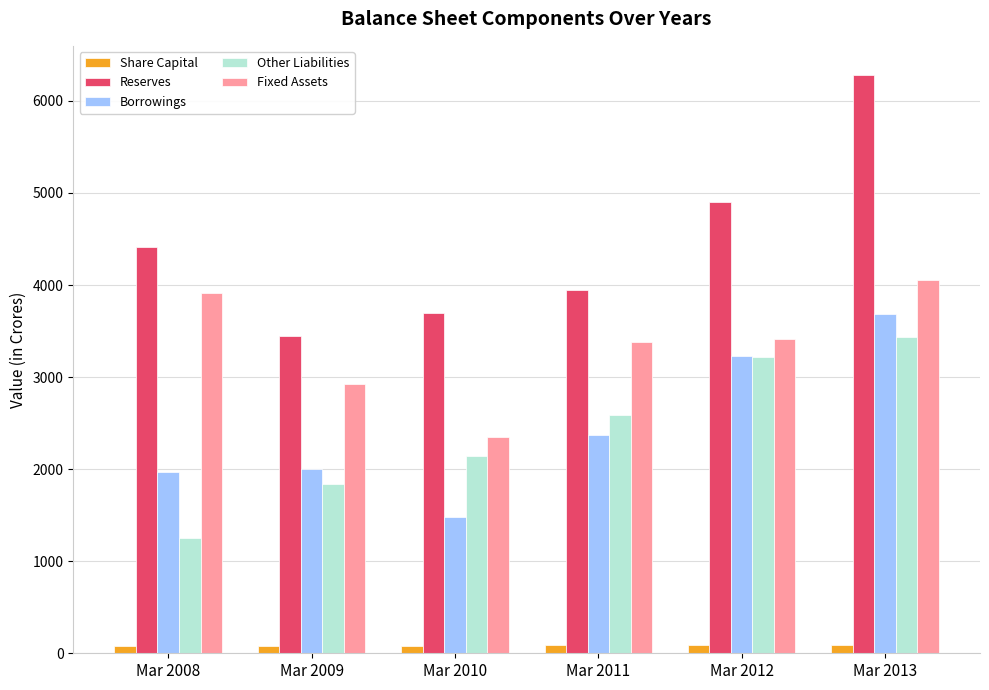

The value of Reserves at Mar 2012 is 4904. True or false?

True